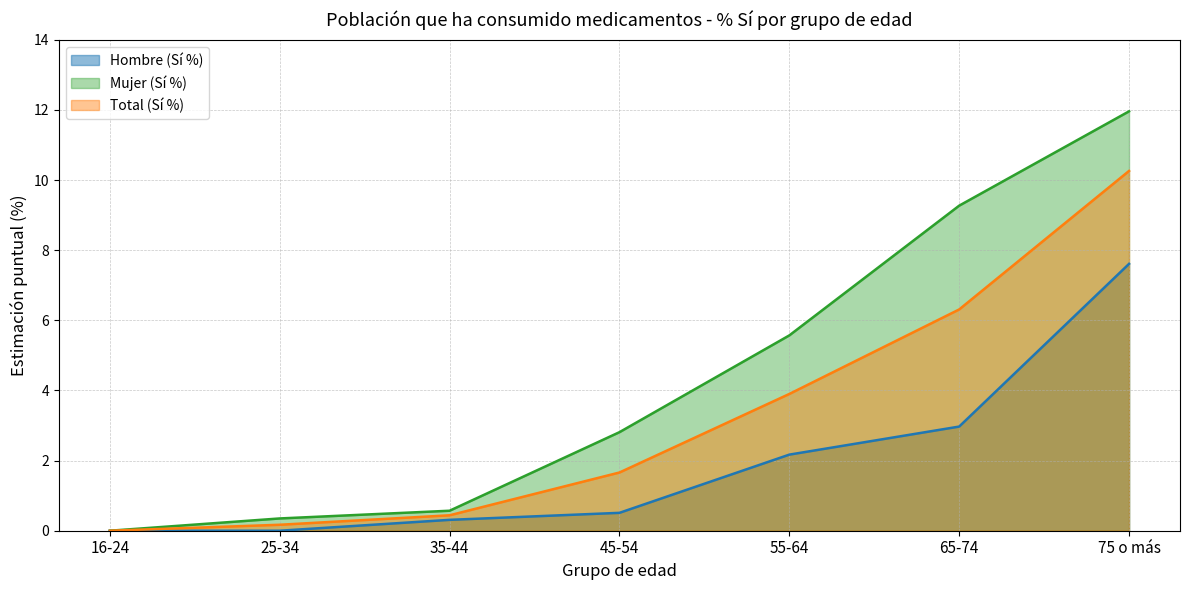

True or false: Mujer (Sí %) has a value of 9.3 at 65-74.

True